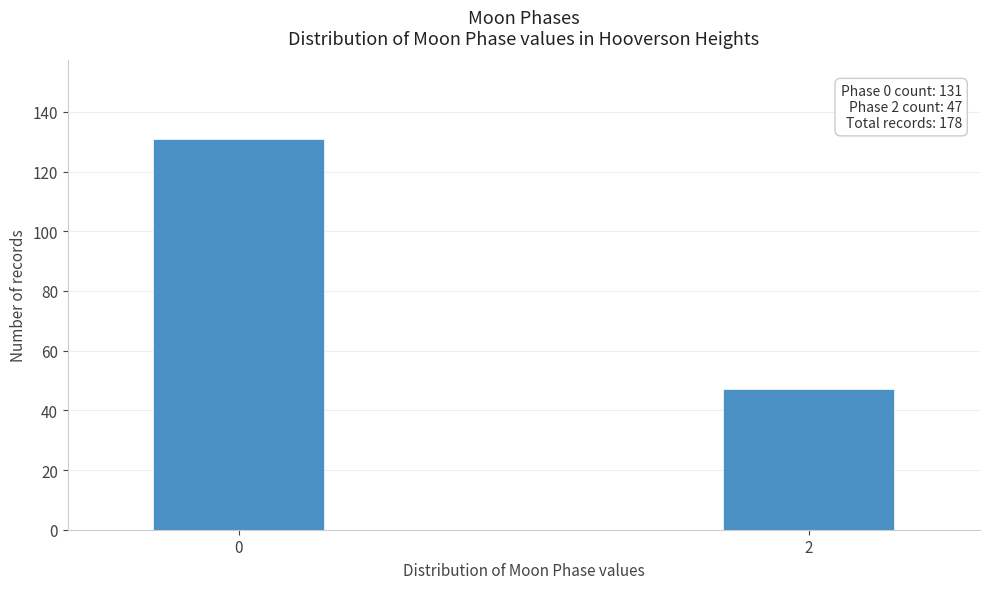

Reading left to right, list all the values displayed in this chart.

131	47